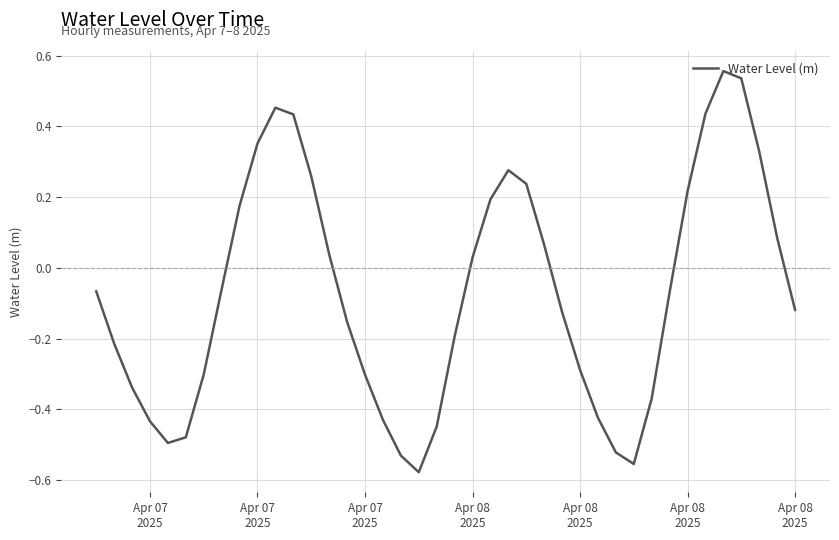

What is the difference between the maximum and minimum values?

1.1